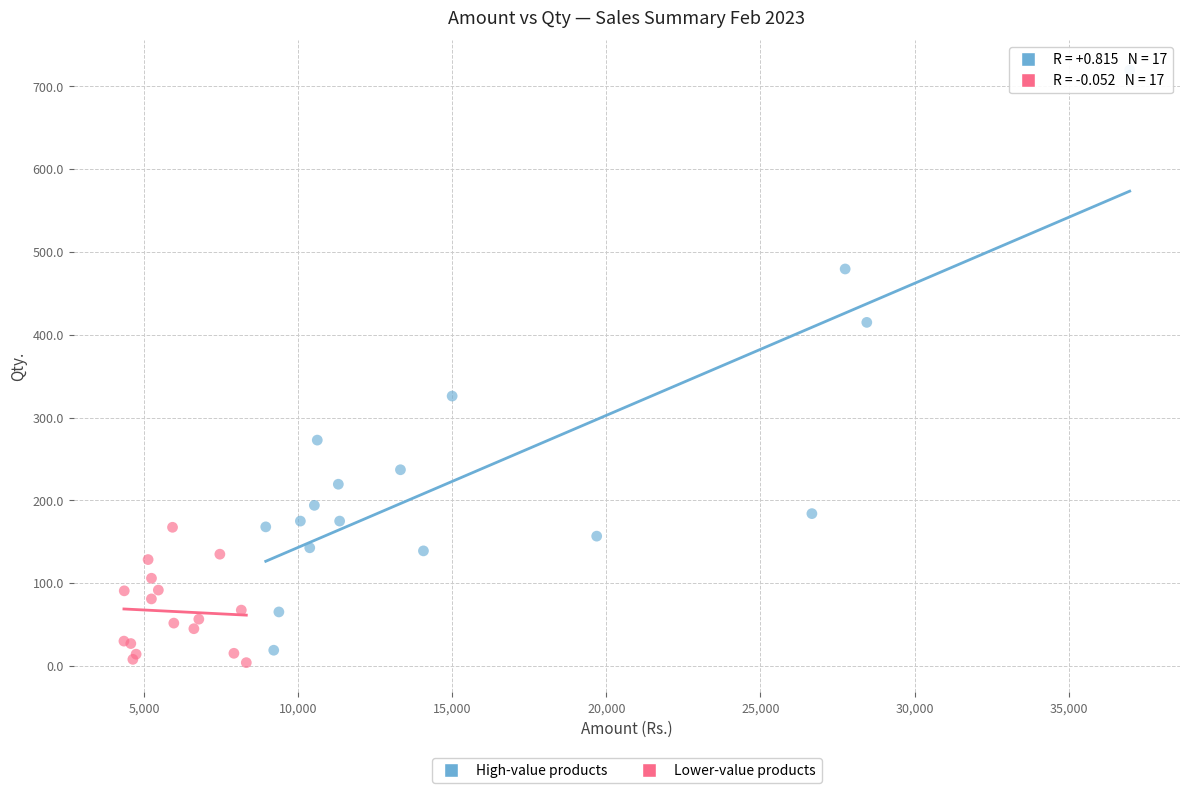

Which series has the widest spread of Y values?

High-value products